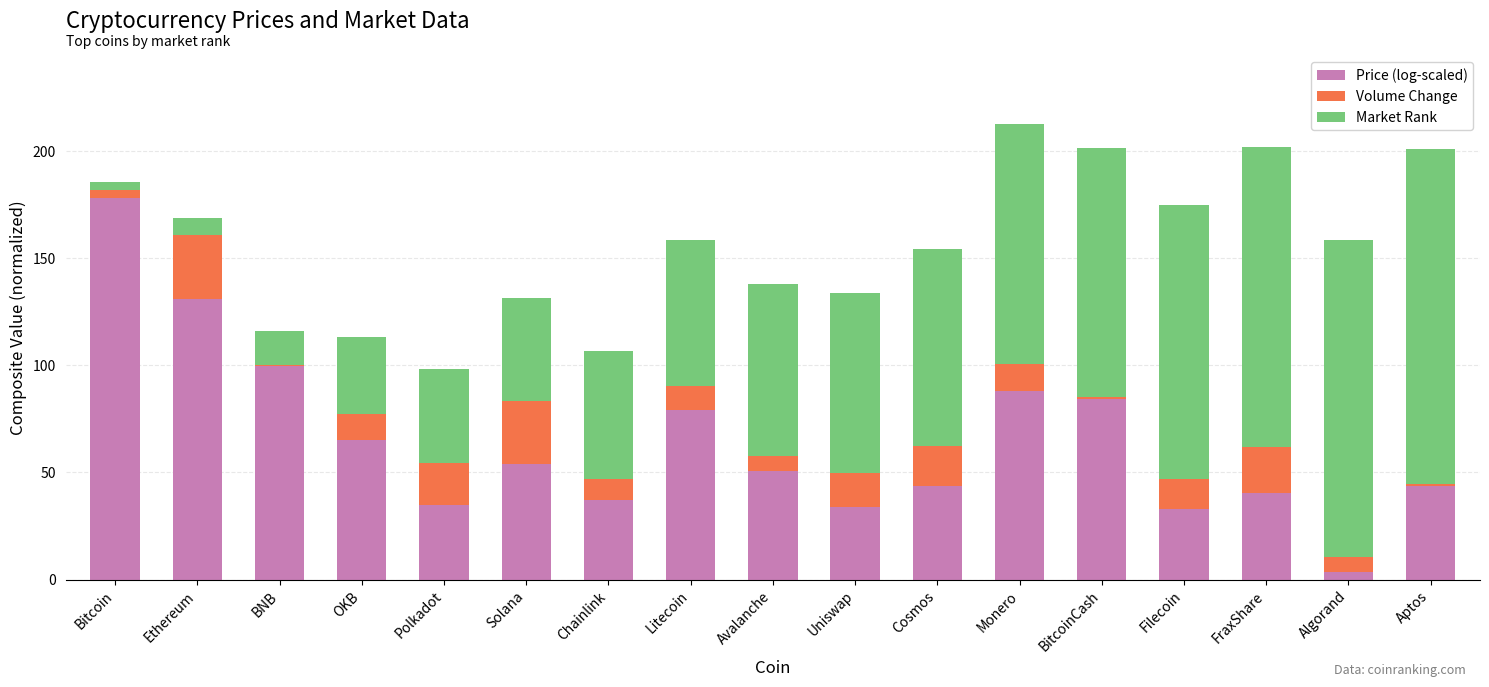

The Price (log-scaled) series shows 130.9 at Ethereum. True or false?

True